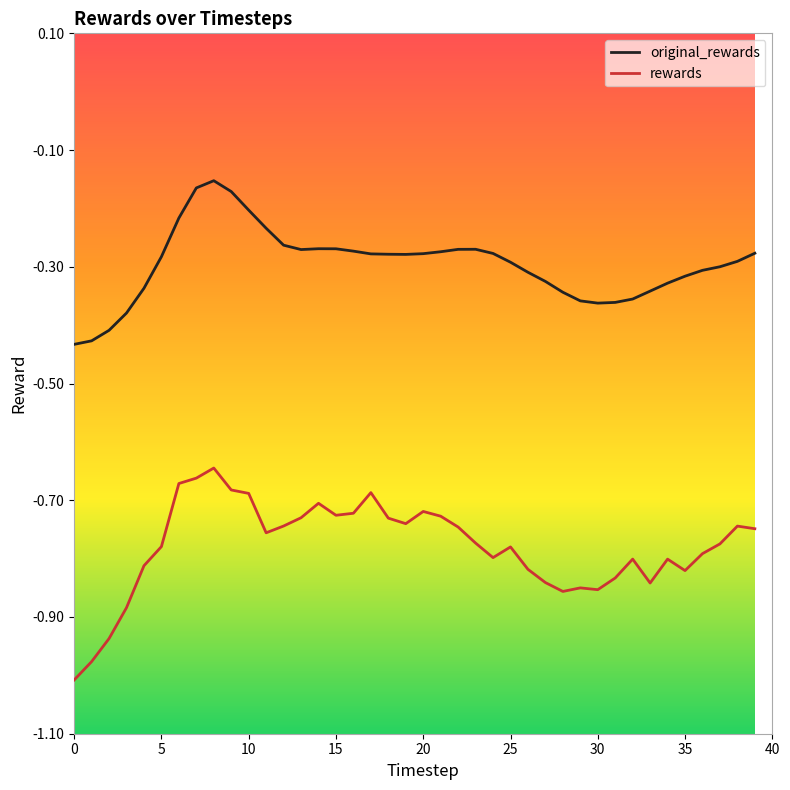

Rank the series by their average value, from highest to lowest.

original_rewards, rewards